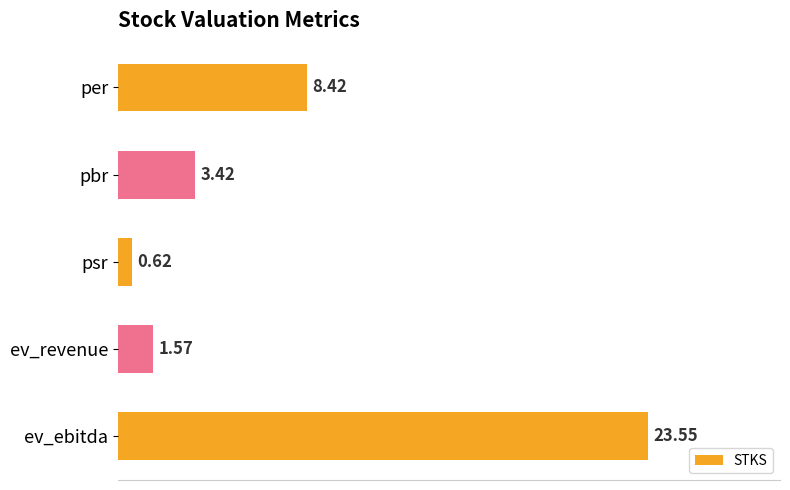

Rank the categories by value from highest to lowest.

ev_ebitda, per, pbr, ev_revenue, psr